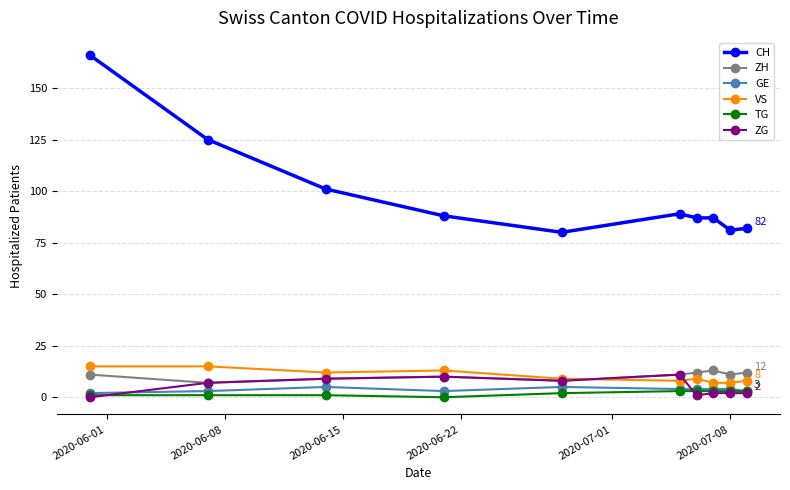

Which series has the largest total across all categories?

CH